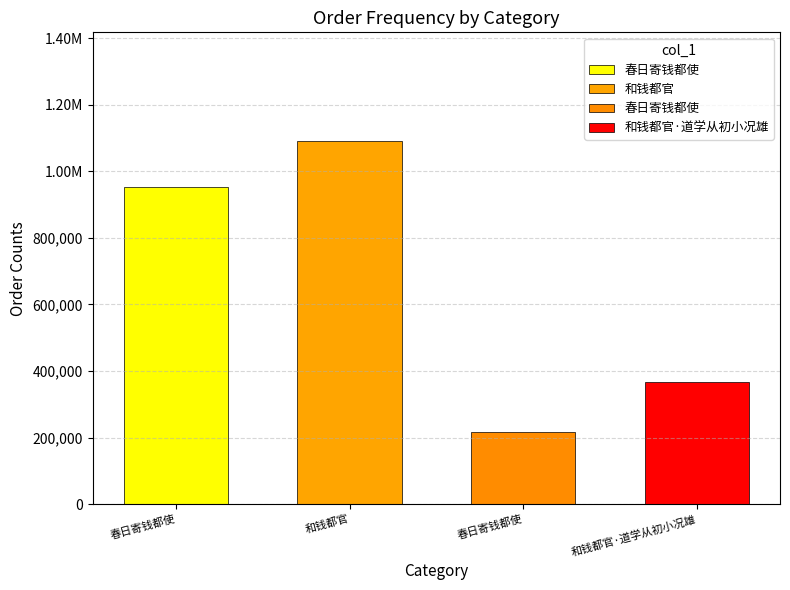

List the labels in order of value, smallest first.

春日寄钱都使, 和钱都官·道学从初小况雄, 春日寄钱都使, 和钱都官